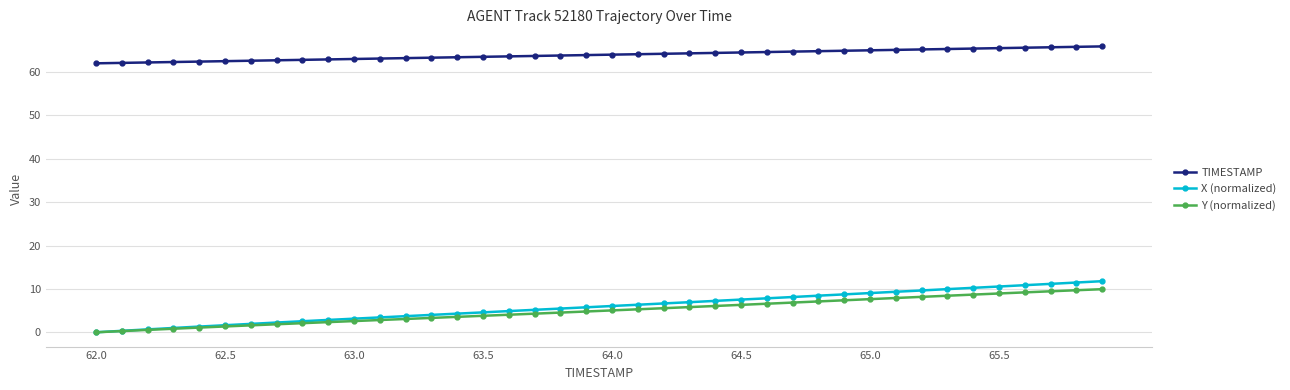

True or false: TIMESTAMP and Y (normalized) intersect in this chart.

False